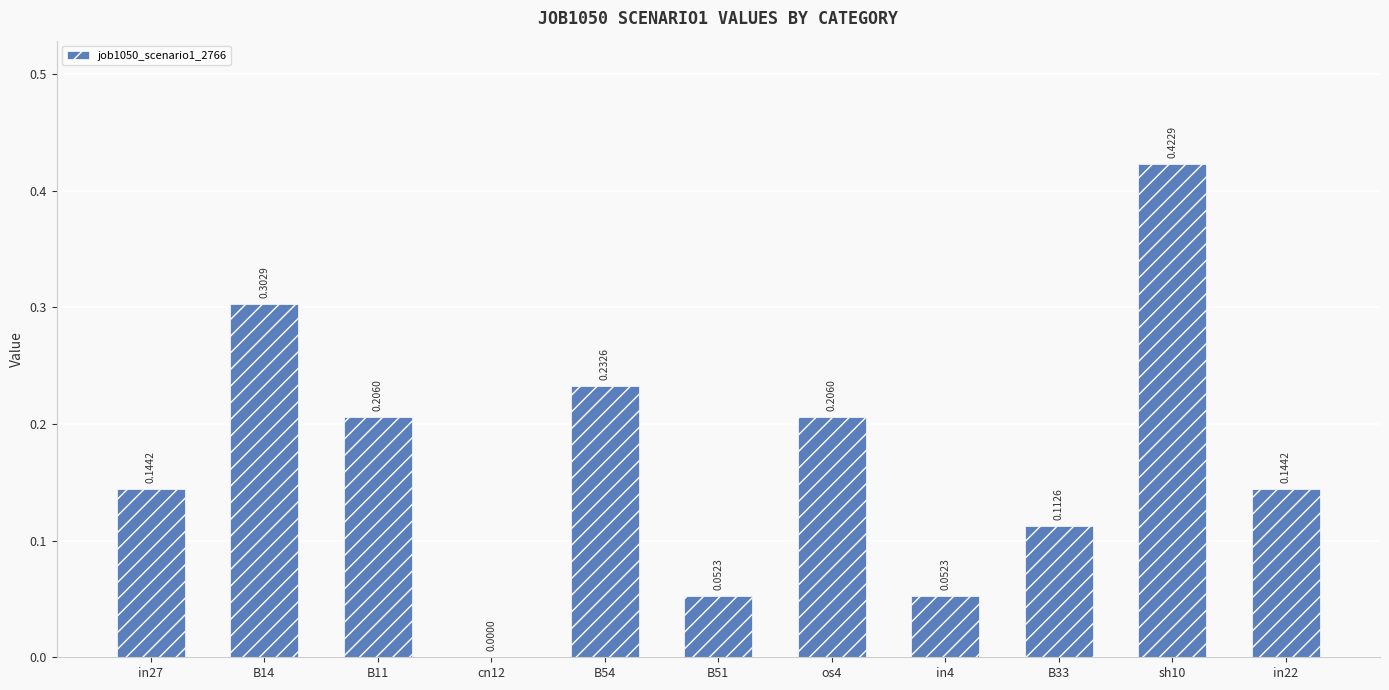

Are the bars horizontal?

No